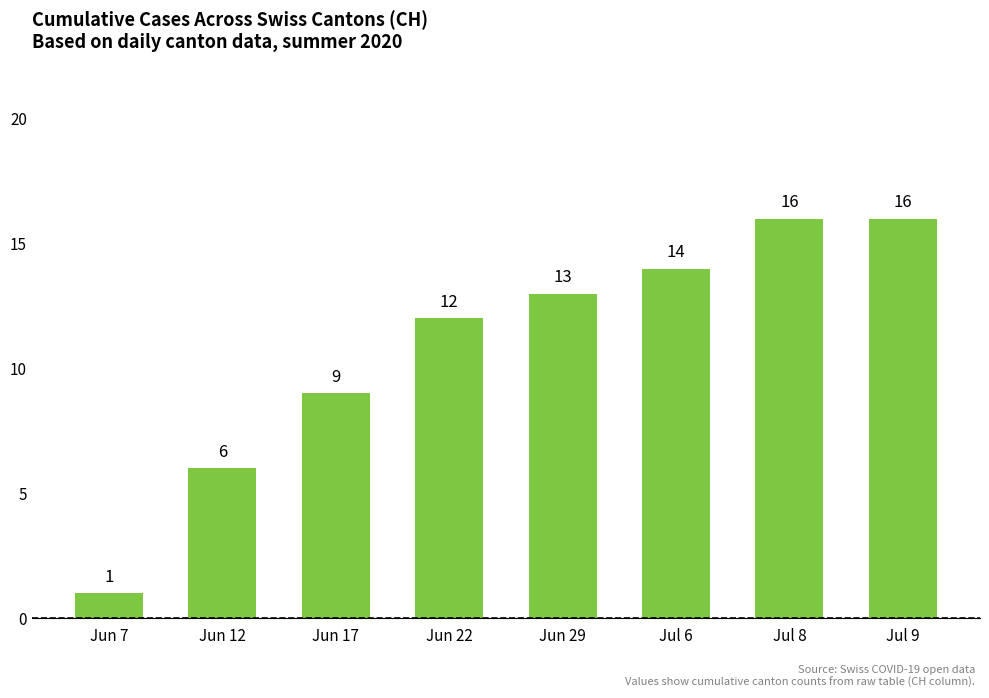

What position from the right is Jun 12?

7